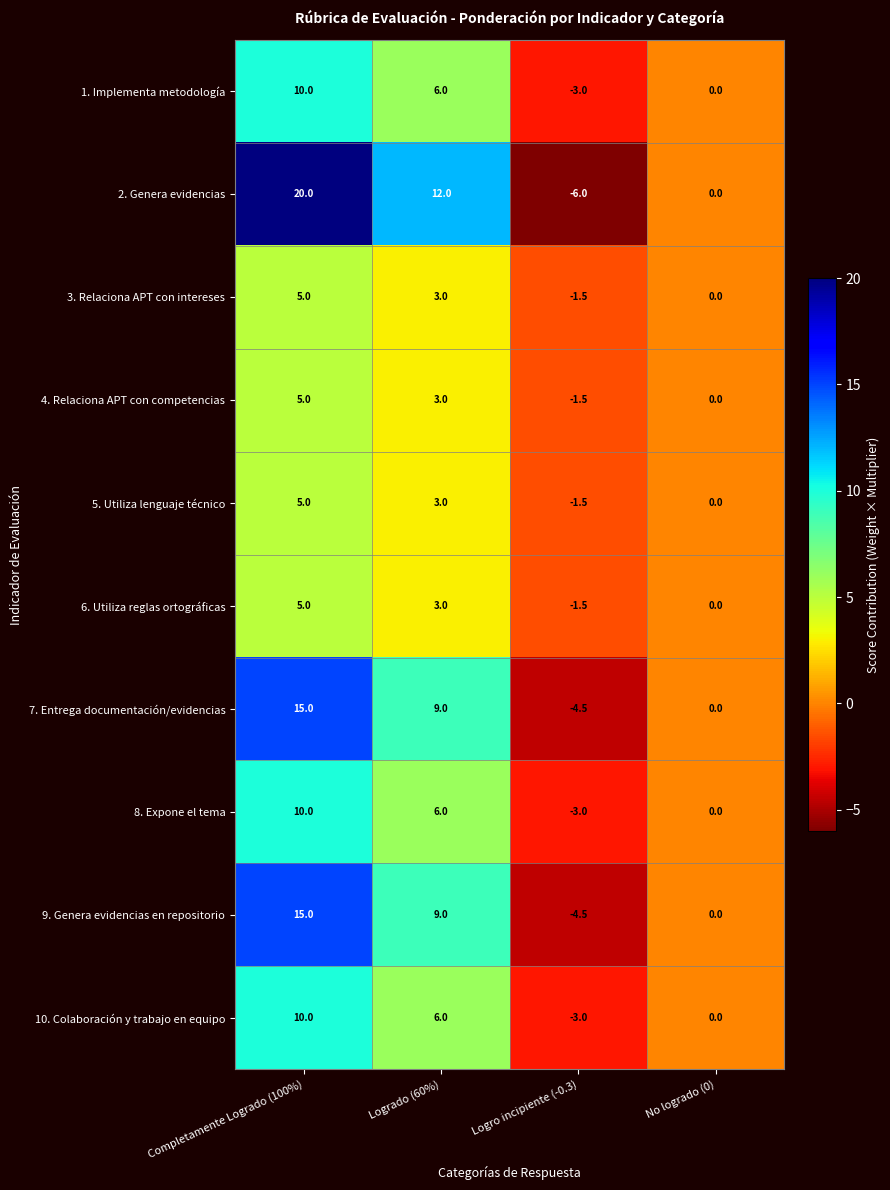

List the labels in order of 2. Genera evidencias value, smallest first.

Logro incipiente (-0.3), No logrado (0), Logrado (60%), Completamente Logrado (100%)